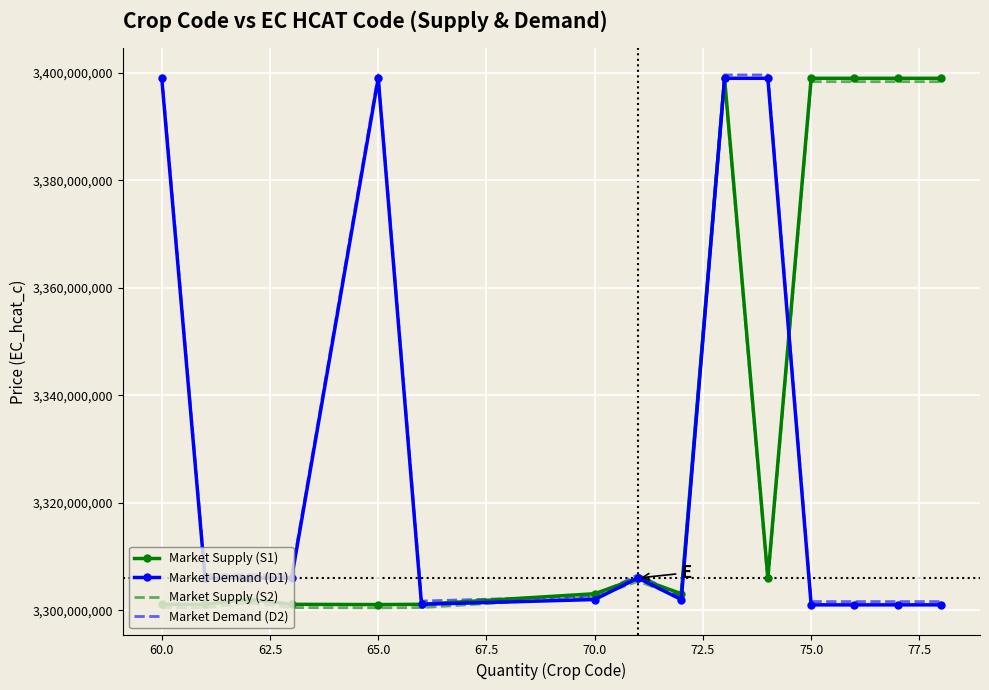

What is the greatest value displayed?

3399629800.0